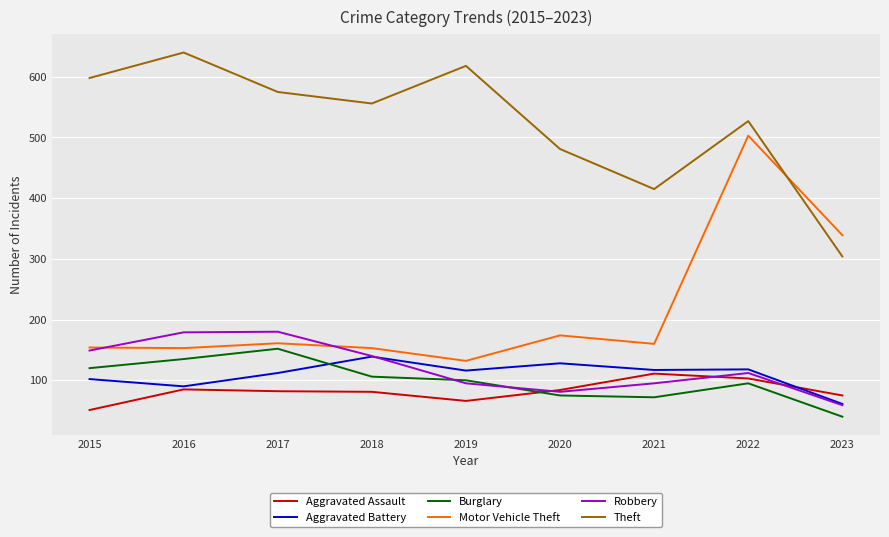

Which series changed the most between 2016 and 2021?

Theft